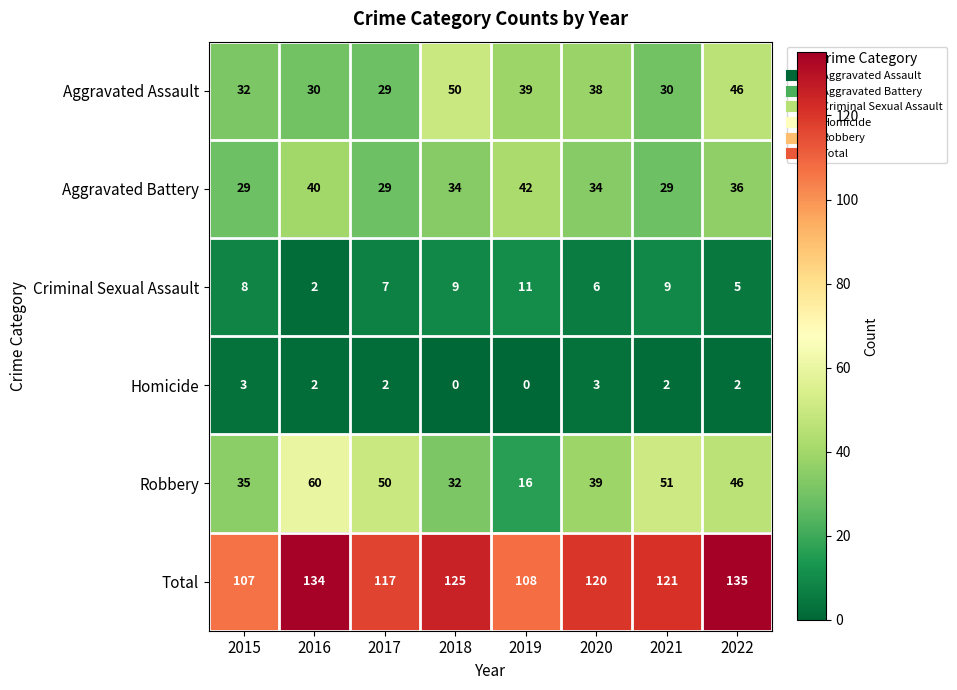

How many data points in Aggravated Battery are less than 34?

3